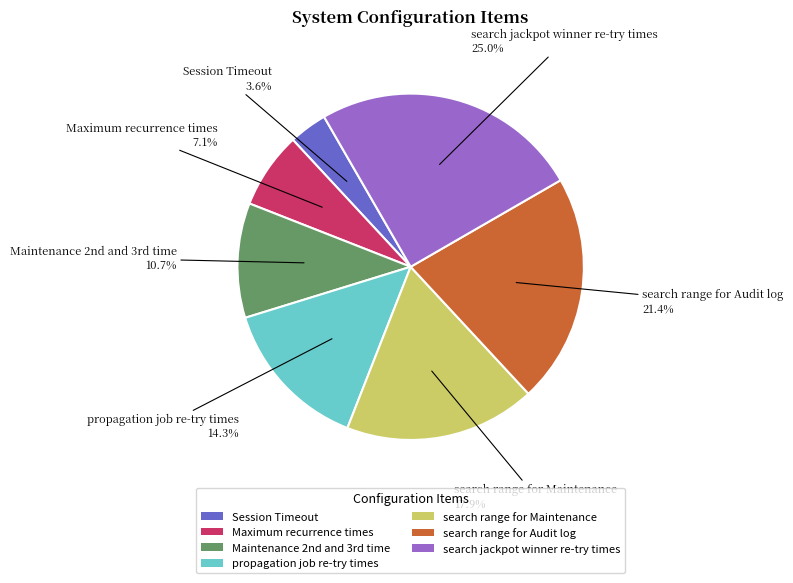

Is the sum of Maximum recurrence times and search range for Maintenance greater than half?

No